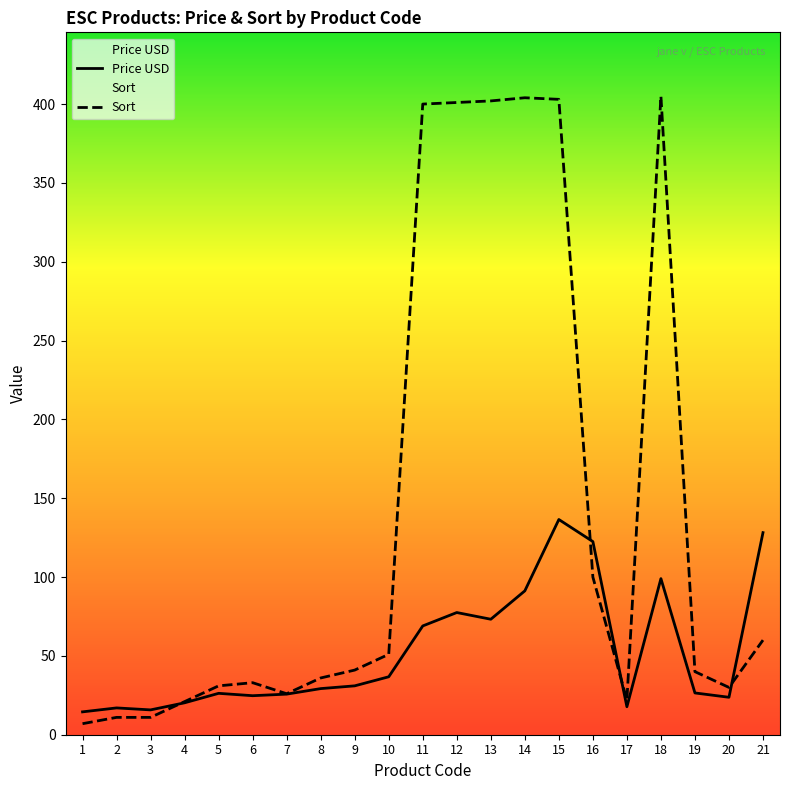

Reading left to right, extract all data points from this chart.

Price USD: 1=14.5	2=17.0	3=15.8	4=20.2	5=26.2	6=24.8	7=25.8	8=29.2	9=31.0	10=36.8	11=69.0	12=77.5	13=73.2	14=91.2	15=136.5	16=122.5	17=17.8	18=99.0	19=26.5	20=23.8	21=128.2
Sort: 1=7.0	2=11.0	3=11.0	4=21.0	5=31.0	6=33.0	7=26.0	8=36.0	9=41.0	10=51.0	11=400.0	12=401.0	13=402.0	14=404.0	15=403.0	16=100.0	17=22.0	18=405.0	19=40.0	20=30.0	21=60.0